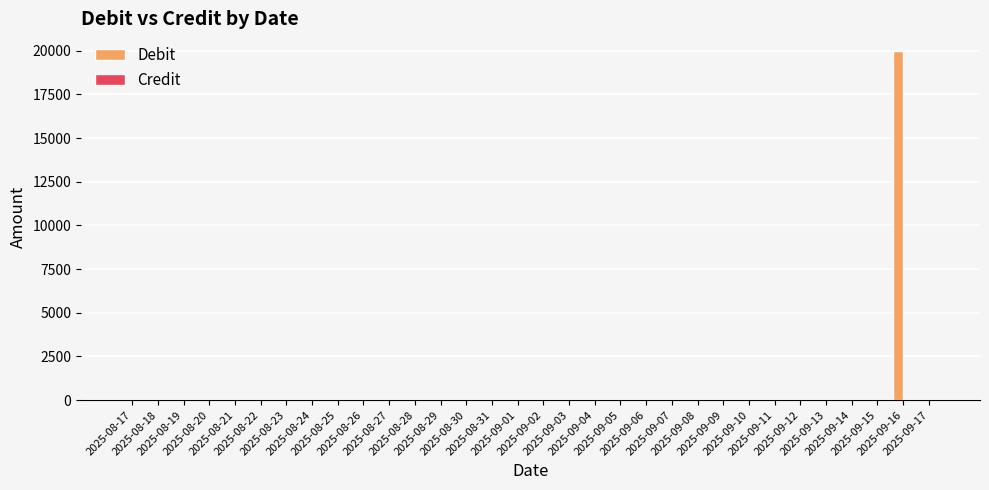

What is the greatest value displayed?

20000